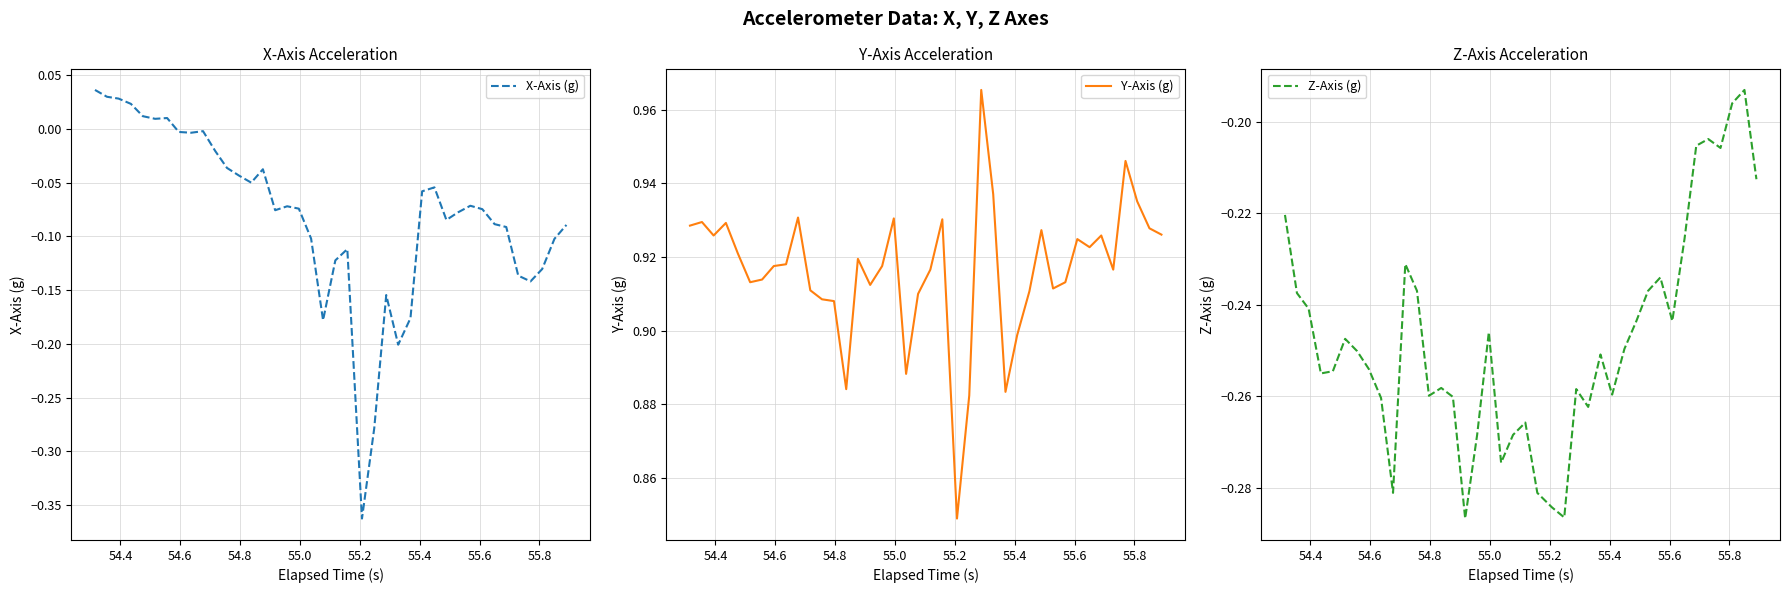

At how many categories does at least one series exceed 0?

40